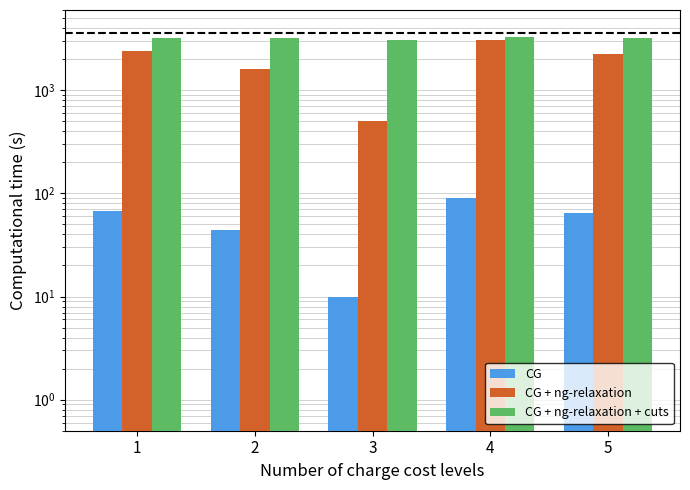

How many categories are shown in the chart?

5